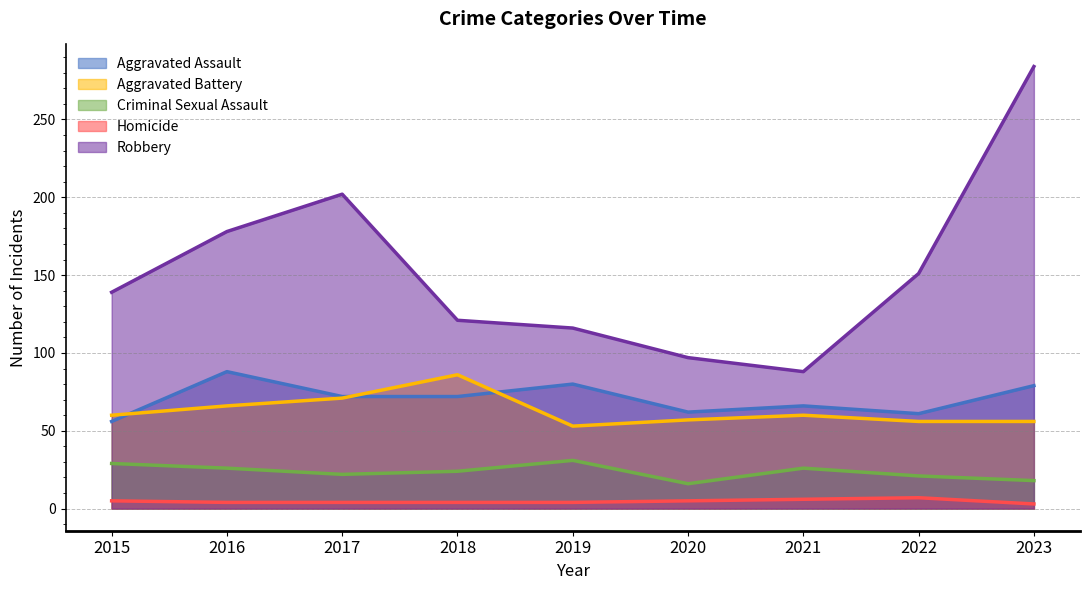

Which label corresponds to the smallest value in the chart?

2023